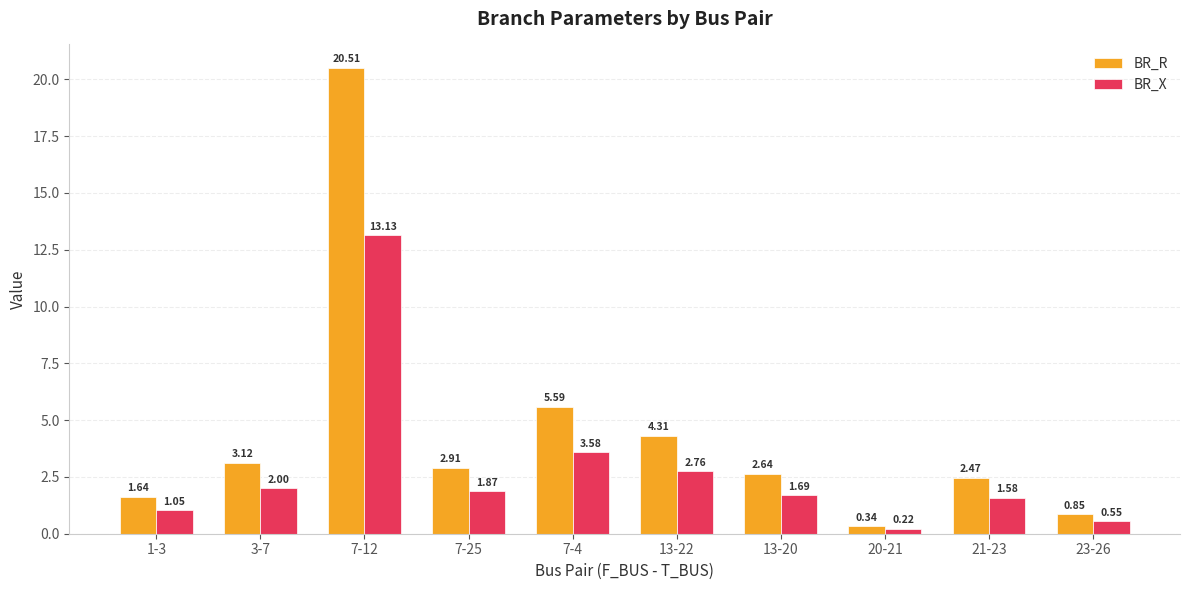

What is the average value of the BR_R series?

4.4